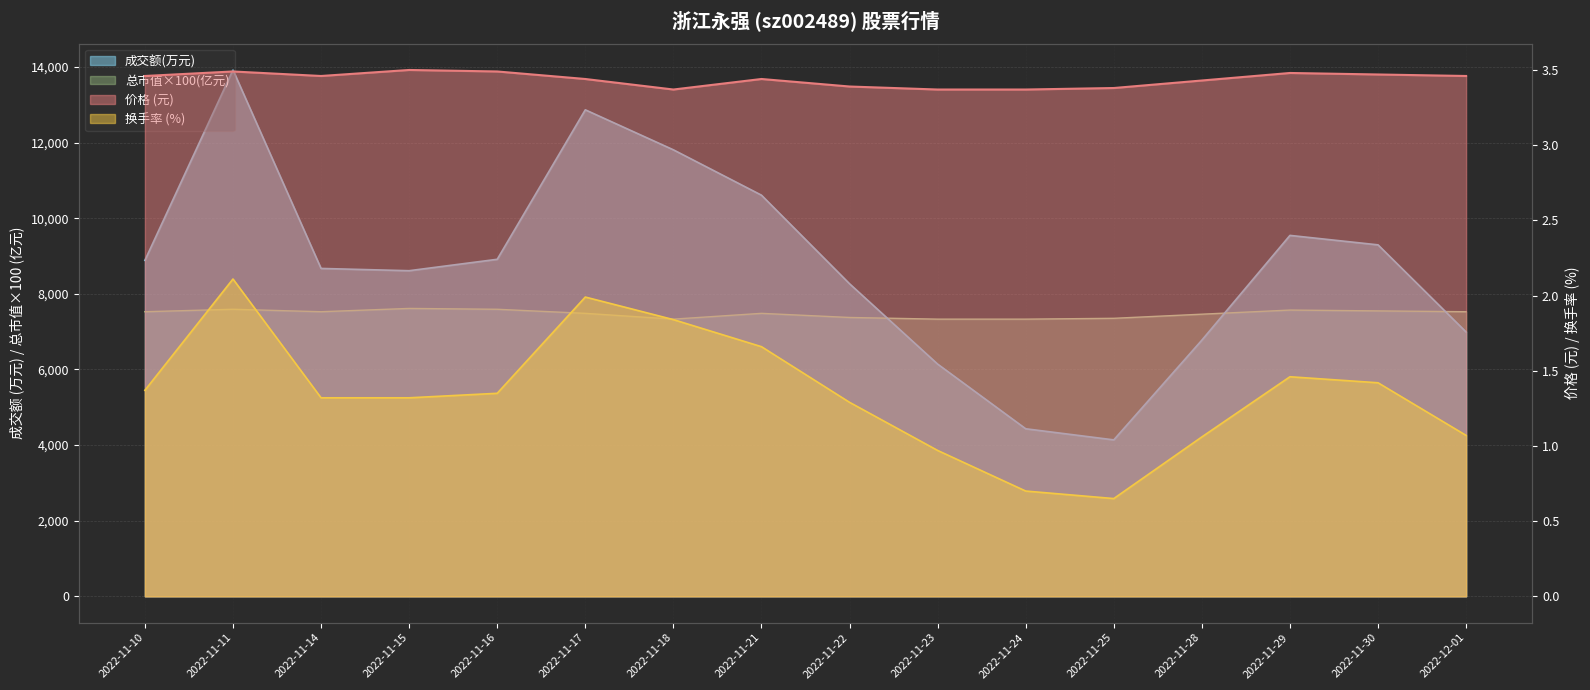

Rank the series by their maximum value, from highest to lowest.

成交额(万元), 总市值(亿元), 价格, 换手率